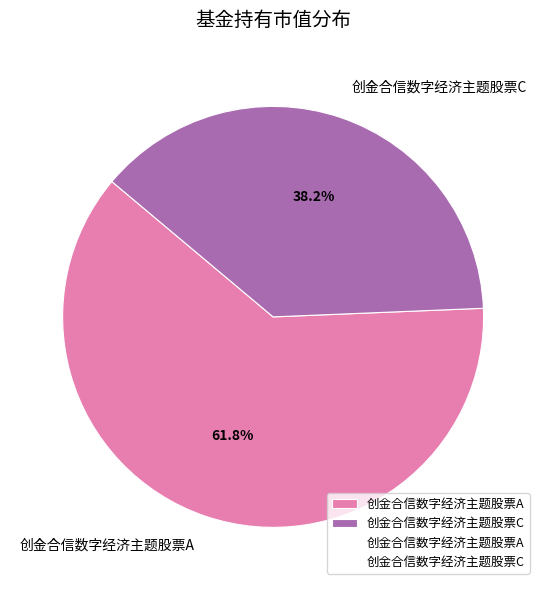

Does 创金合信数字经济主题股票C represent more than half of the total?

No